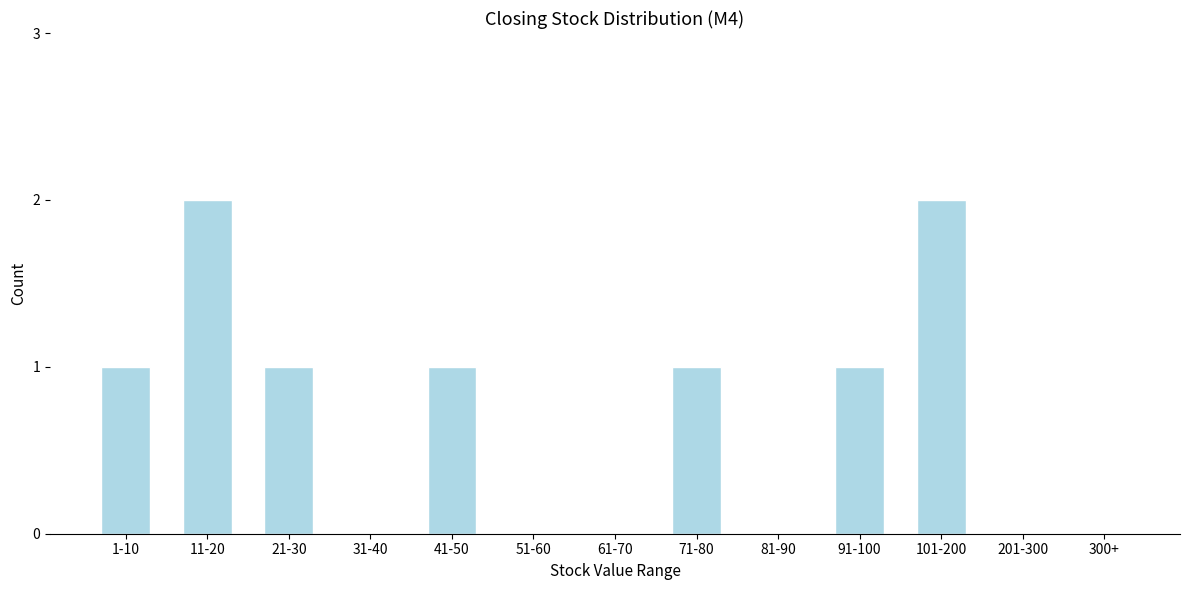

Reading left to right, transcribe all the data shown in this chart.

1-10=1	11-20=2	21-30=1	31-40=0	41-50=1	51-60=0	61-70=0	71-80=1	81-90=0	91-100=1	101-200=2	201-300=0	300+=0